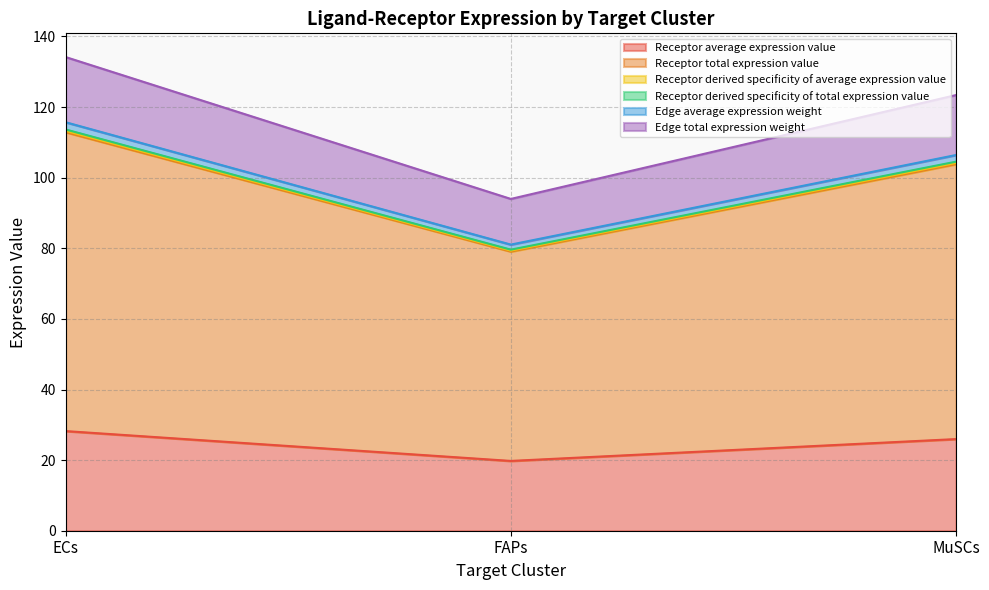

Count the number of data series in this chart.

6